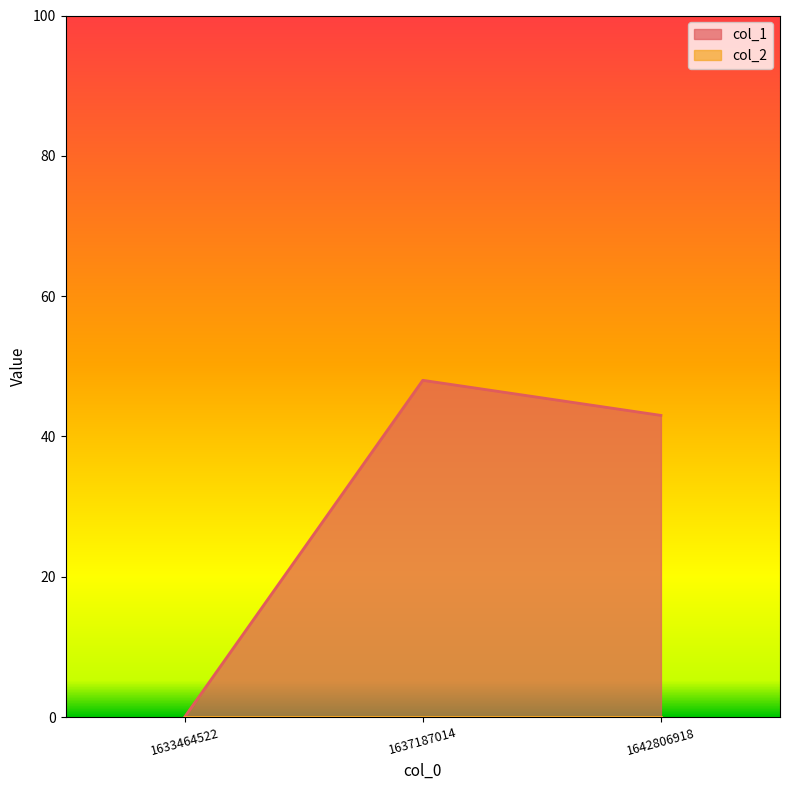

Reading left to right, extract all data points from this chart.

0	48	43